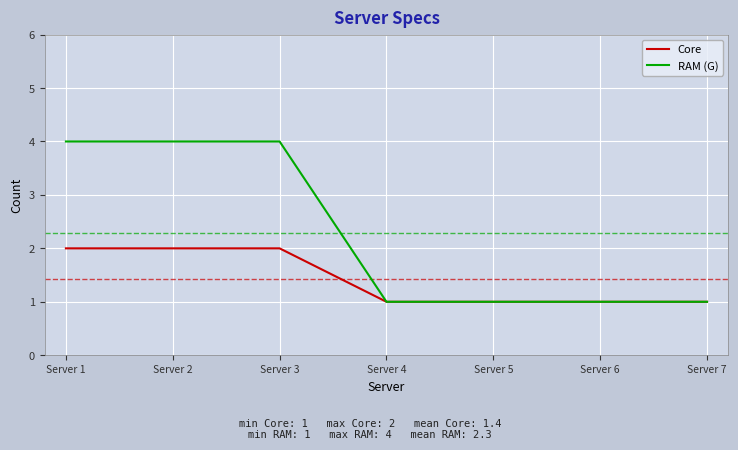

What is the sum of all RAM (G) values?

16